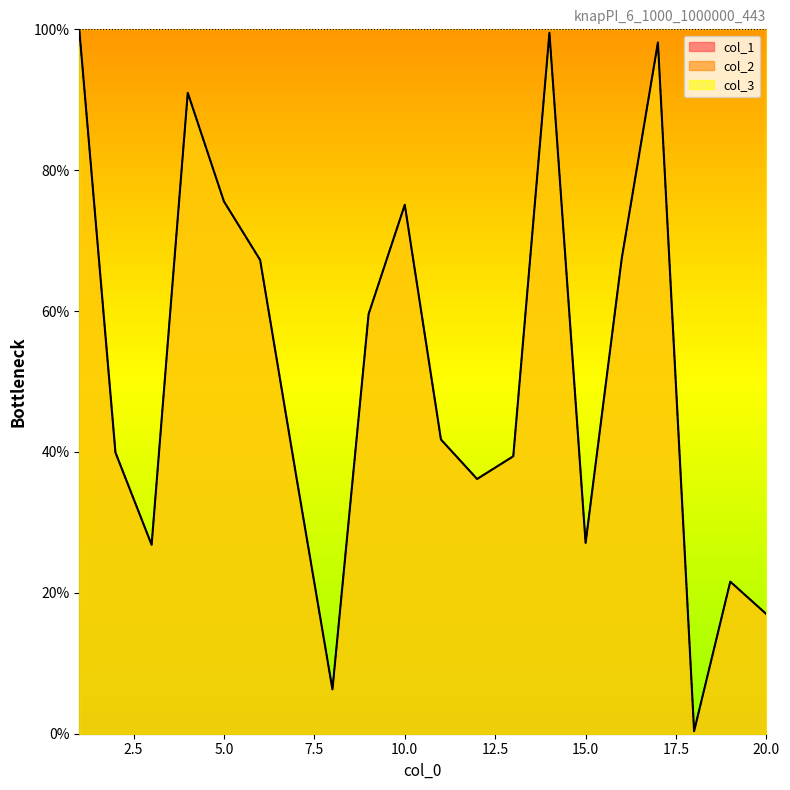

What value does the col_2 series have at 11?

41.8